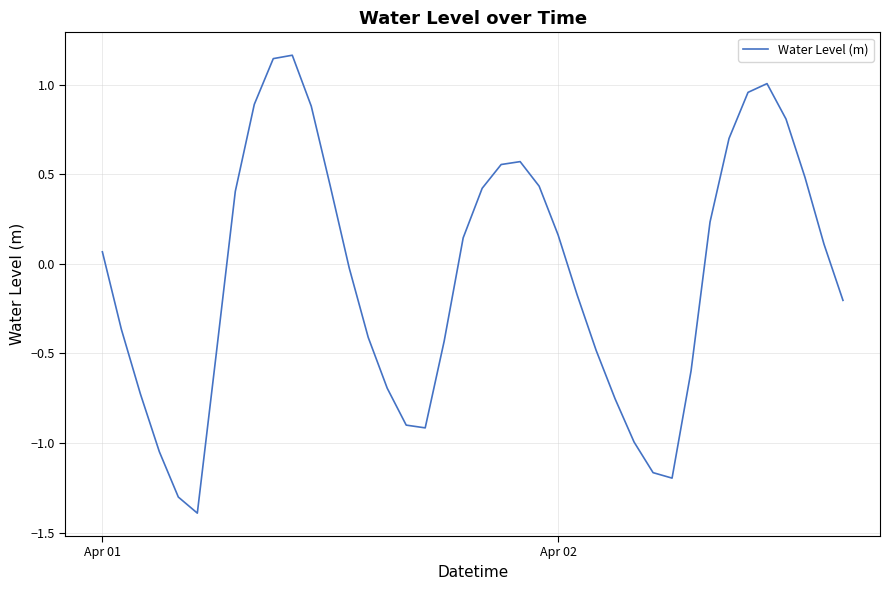

What is the minimum value shown in the chart?

-1.4